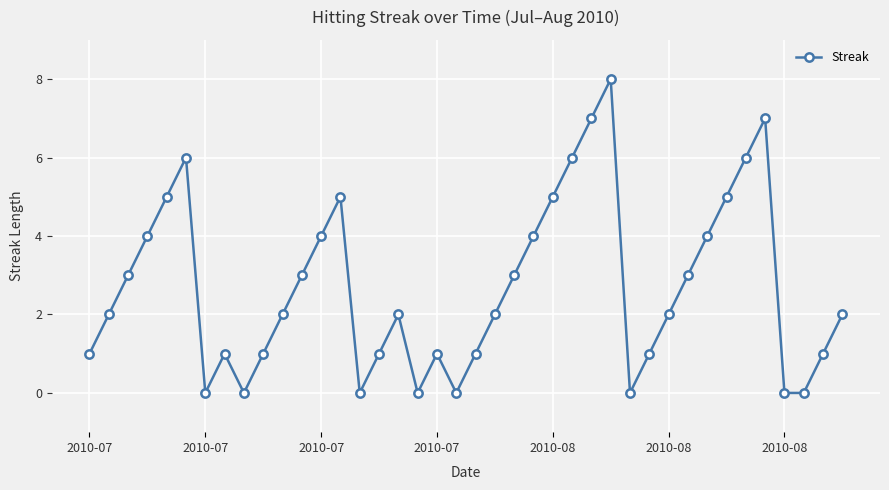

What is the maximum value shown in the chart?

8